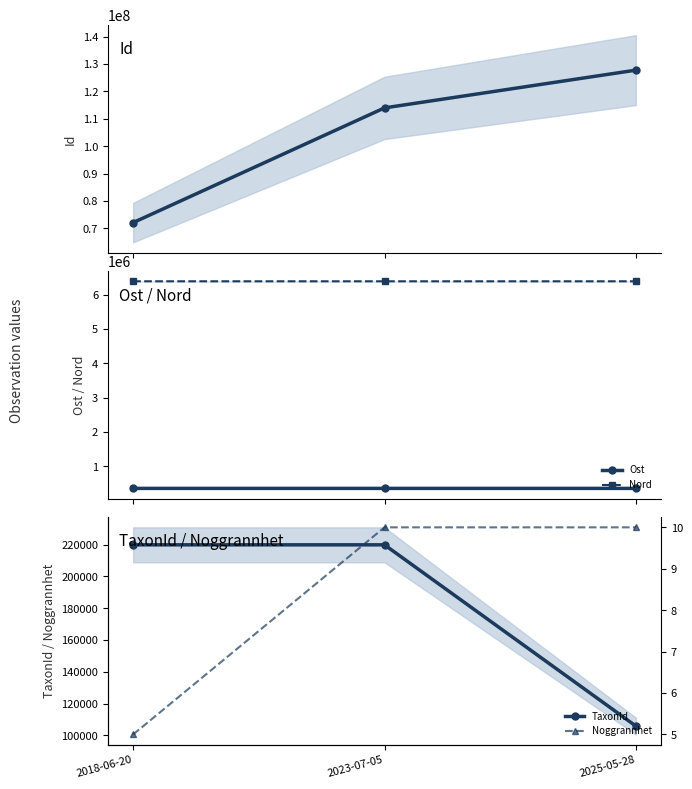

Reading left to right, extract all data points from this chart.

Id: 2018-06-20=72066757.0	2023-07-05=114002958.0	2025-05-28=127800199.0
Ost: 2018-06-20=357492.9	2023-07-05=357613.0	2025-05-28=357553.0
Nord: 2018-06-20=6393660.2	2023-07-05=6393594.0	2025-05-28=6393624.0
TaxonId: 2018-06-20=219875.0	2023-07-05=219875.0	2025-05-28=105930.0
Noggrannhet: 2018-06-20=5.0	2023-07-05=10.0	2025-05-28=10.0